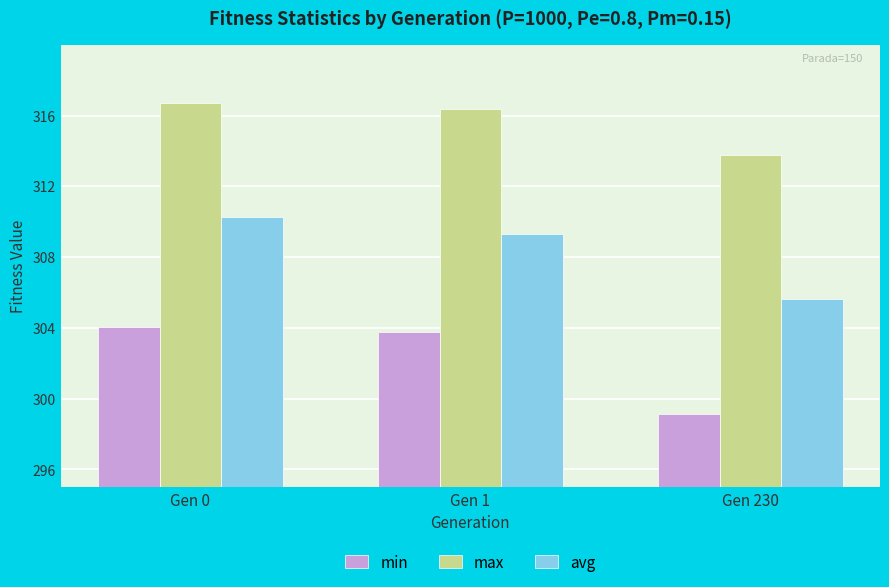

Is the value of avg at Gen 230 greater than the value of max at Gen 1?

No